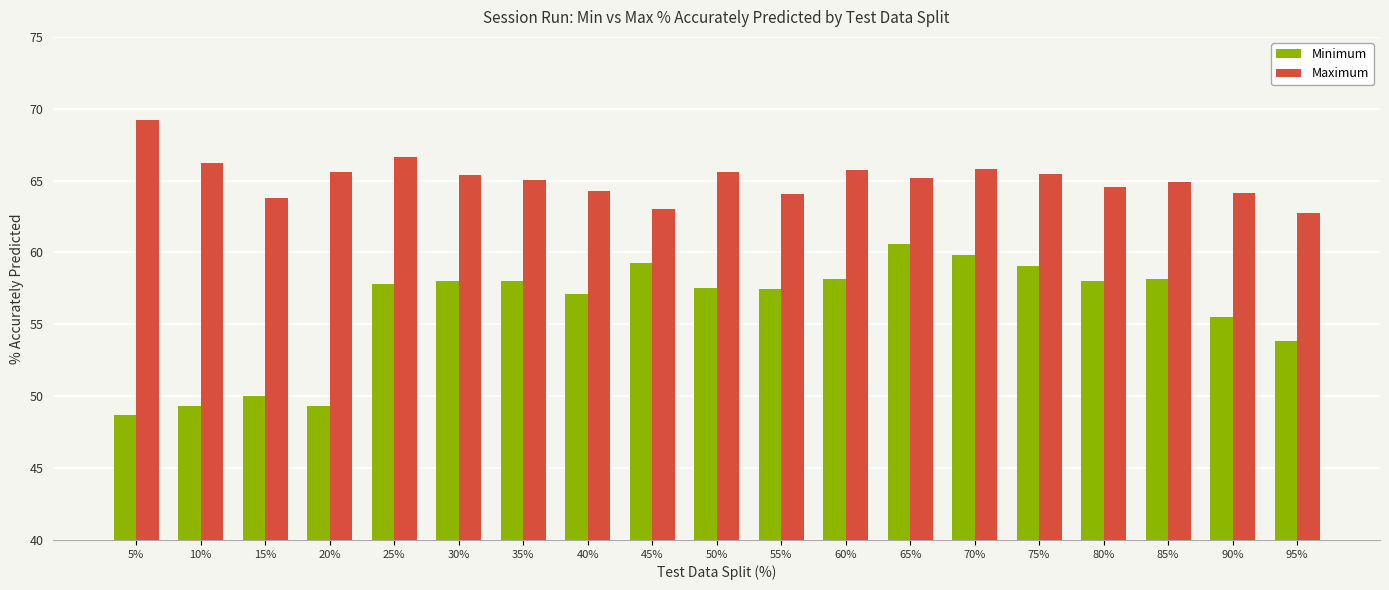

What is the value of the Minimum bar at the 8th from the left?

57.1